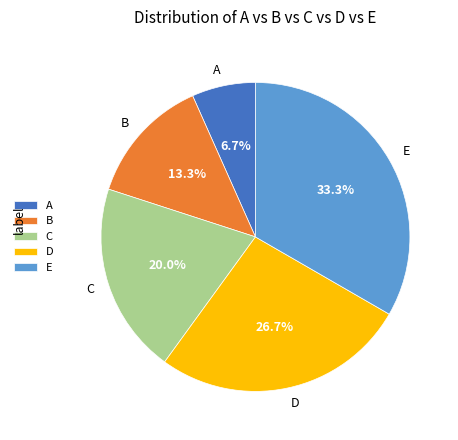

Does any single category account for the majority?

No